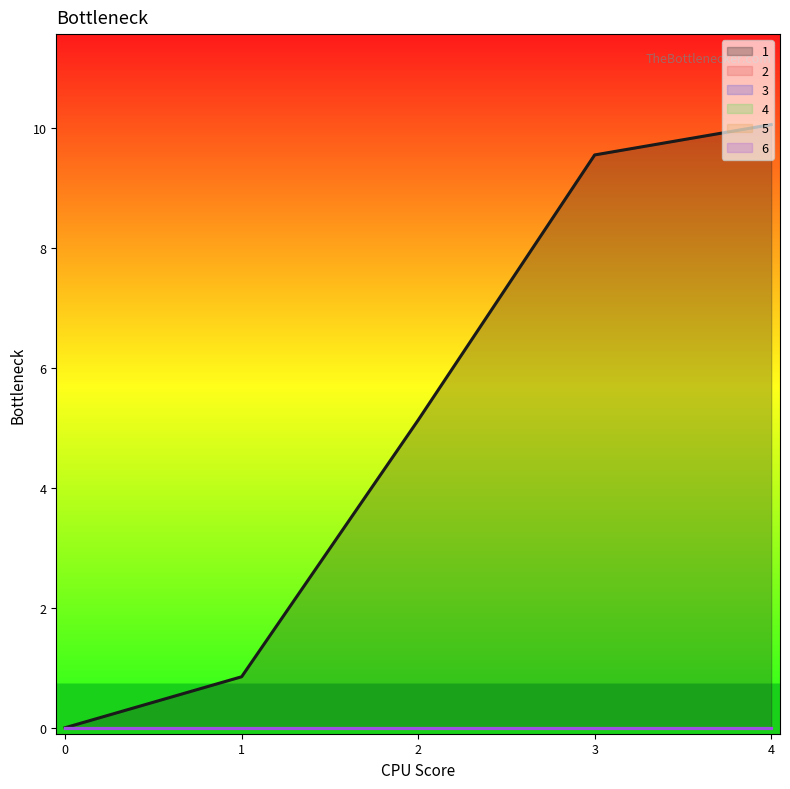

Reading right to left, what are all the values shown in this chart?

1: 10.1	9.6	5.1	0.8	0.0
2: 0.0	0.0	0.0	0.0	0.0
3: 0.0	0.0	0.0	0.0	0.0
4: 0.0	0.0	0.0	0.0	0.0
5: 0.0	0.0	0.0	0.0	0.0
6: 0.0	0.0	0.0	0.0	0.0